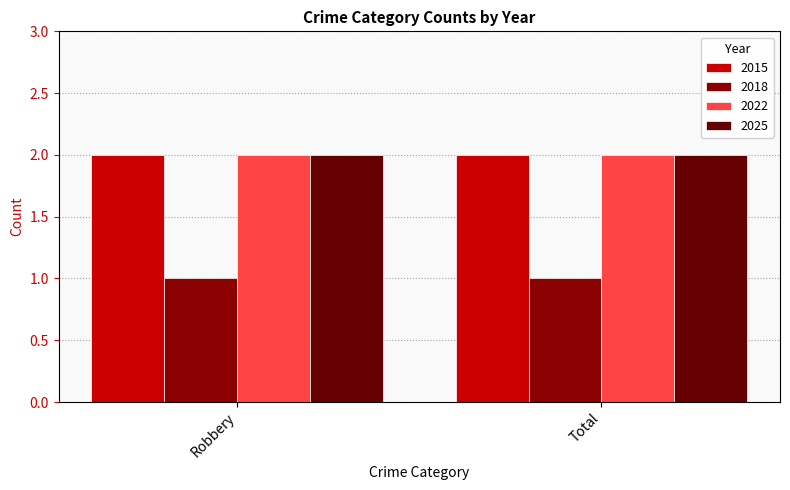

Where is 2015 nearest to the value 2?

Robbery